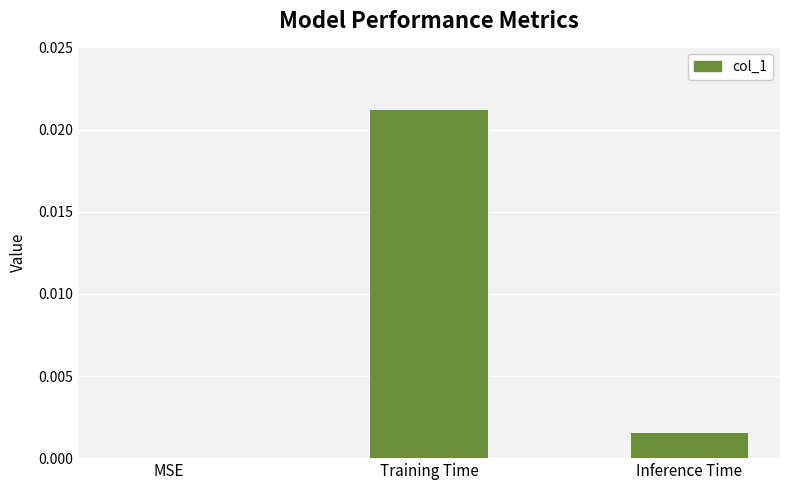

Which category has the highest value across all series?

Training Time